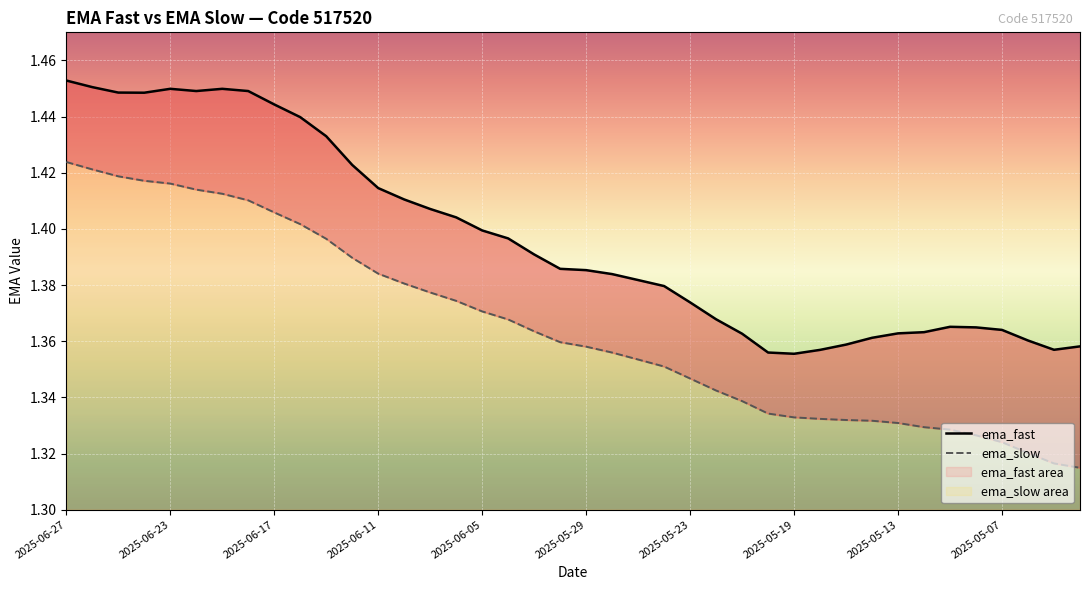

What is the value of the ema_fast point at the 39th from the left?

1.4